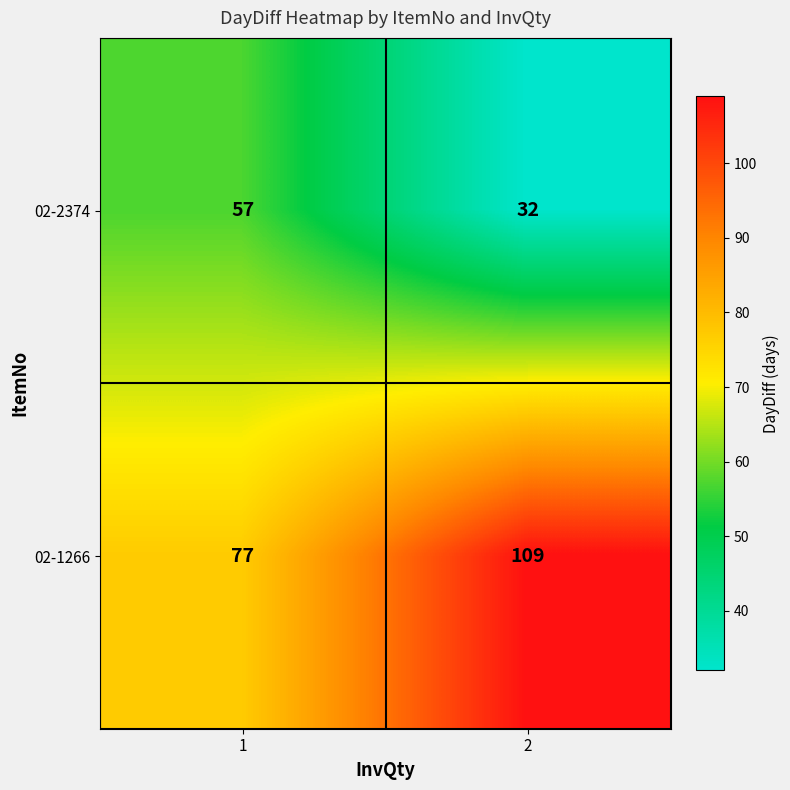

Which series has the widest spread of values?

02-1266